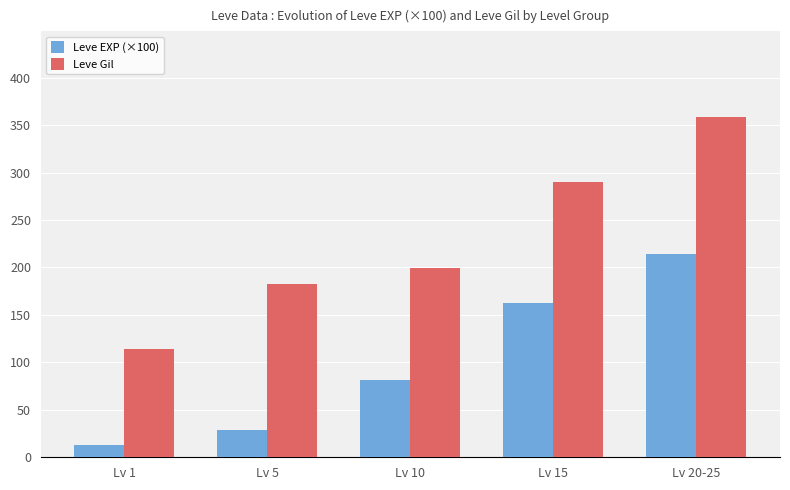

Read the Leve Gil value at Lv 15.

290.0